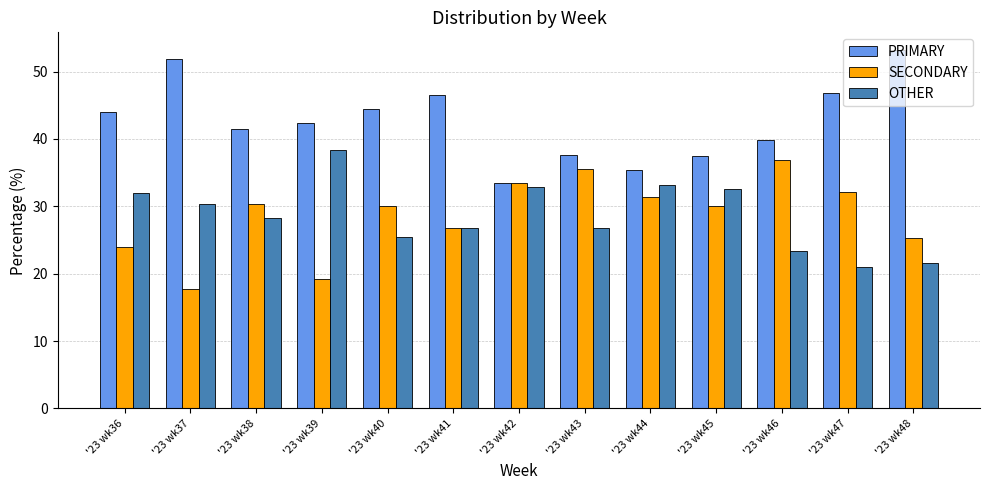

What value does the OTHER series have at '23 wk40?

25.5